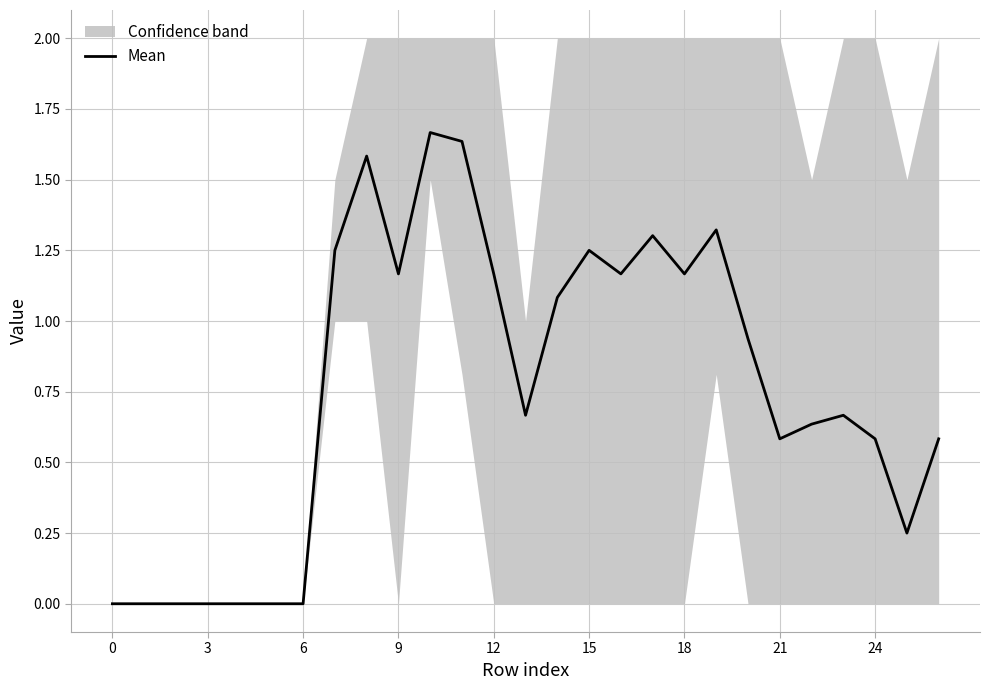

What is the difference between the values at 25 and 22?

0.4